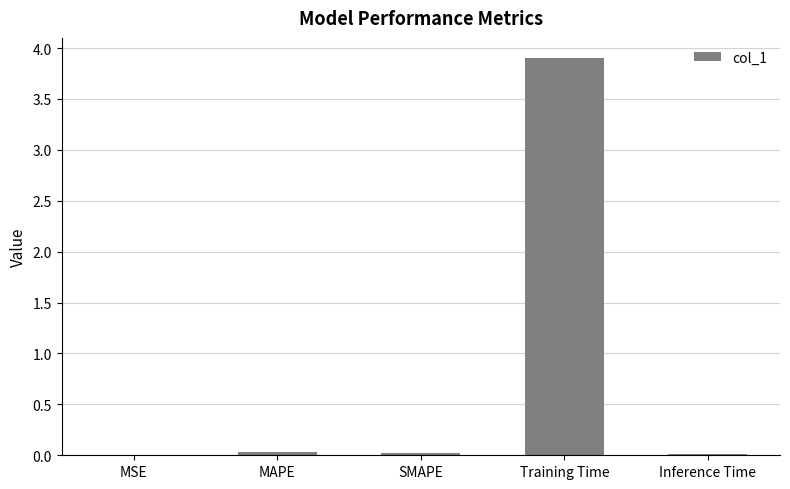

What is the greatest value displayed?

3.9